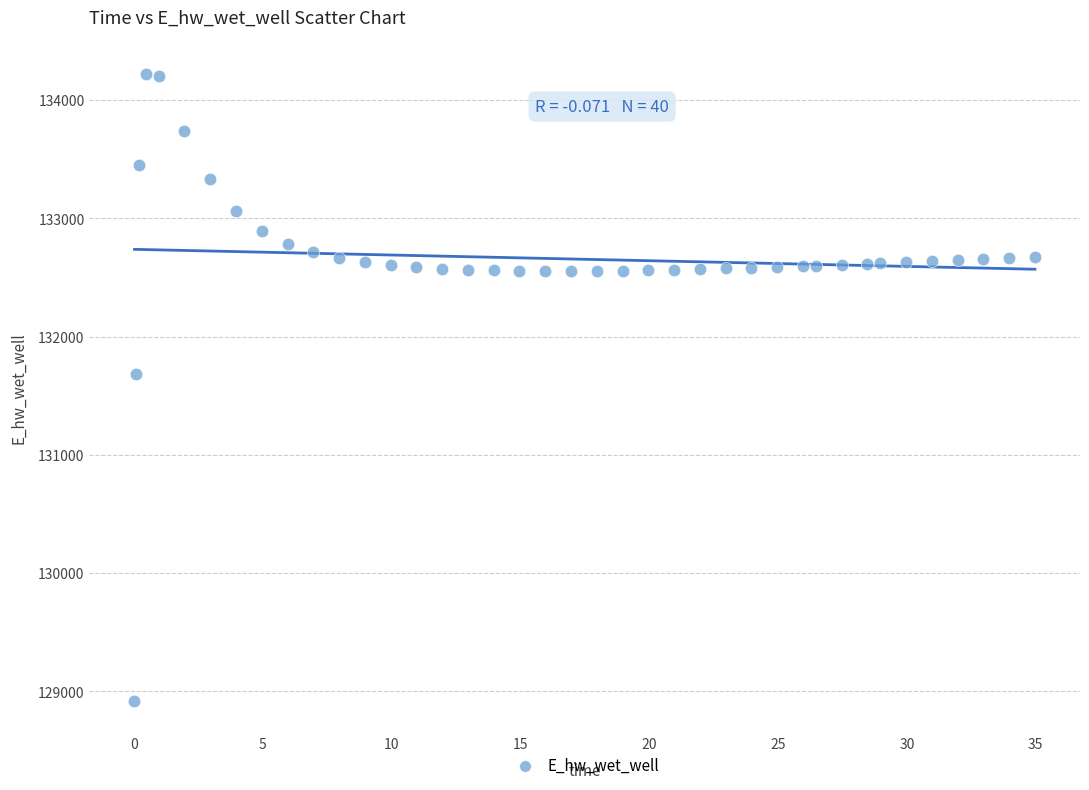

What is the range of Y values (max minus min)?

5301.5